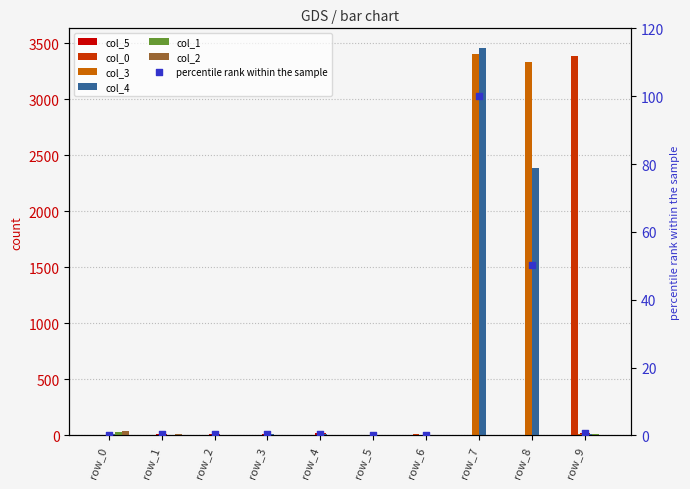

At which category is the sum across all series the highest?

row_7